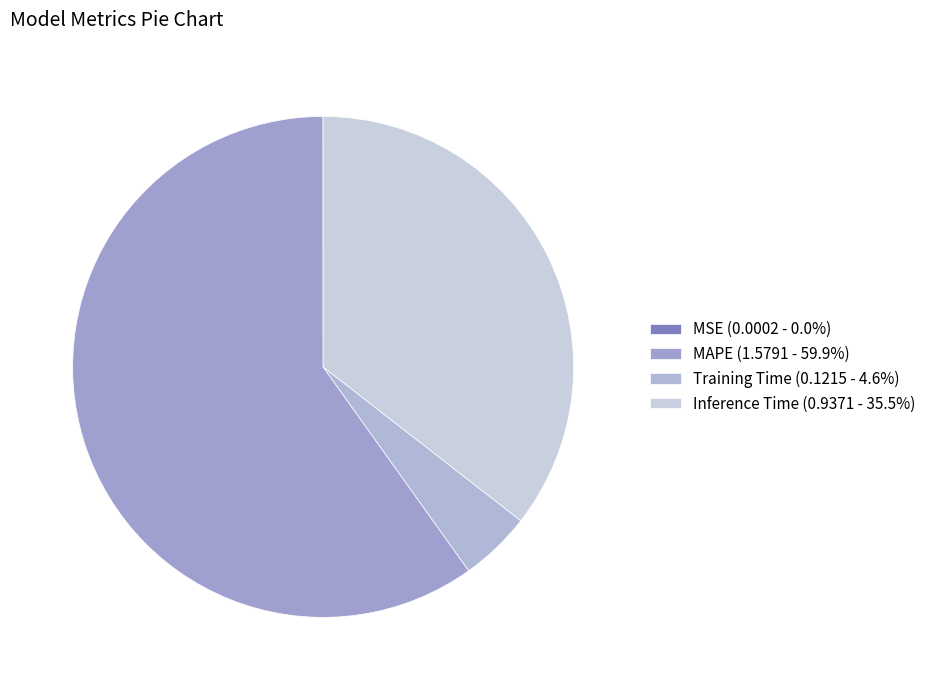

What is the total percentage of Training Time and MAPE?

64.5%